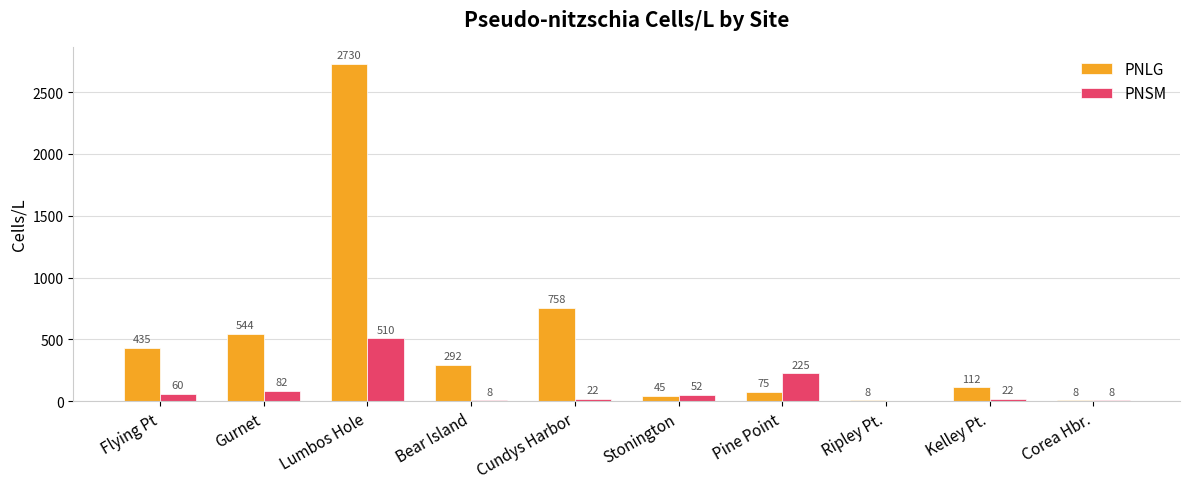

At which category does the chart reach its peak across all series?

Lumbos Hole